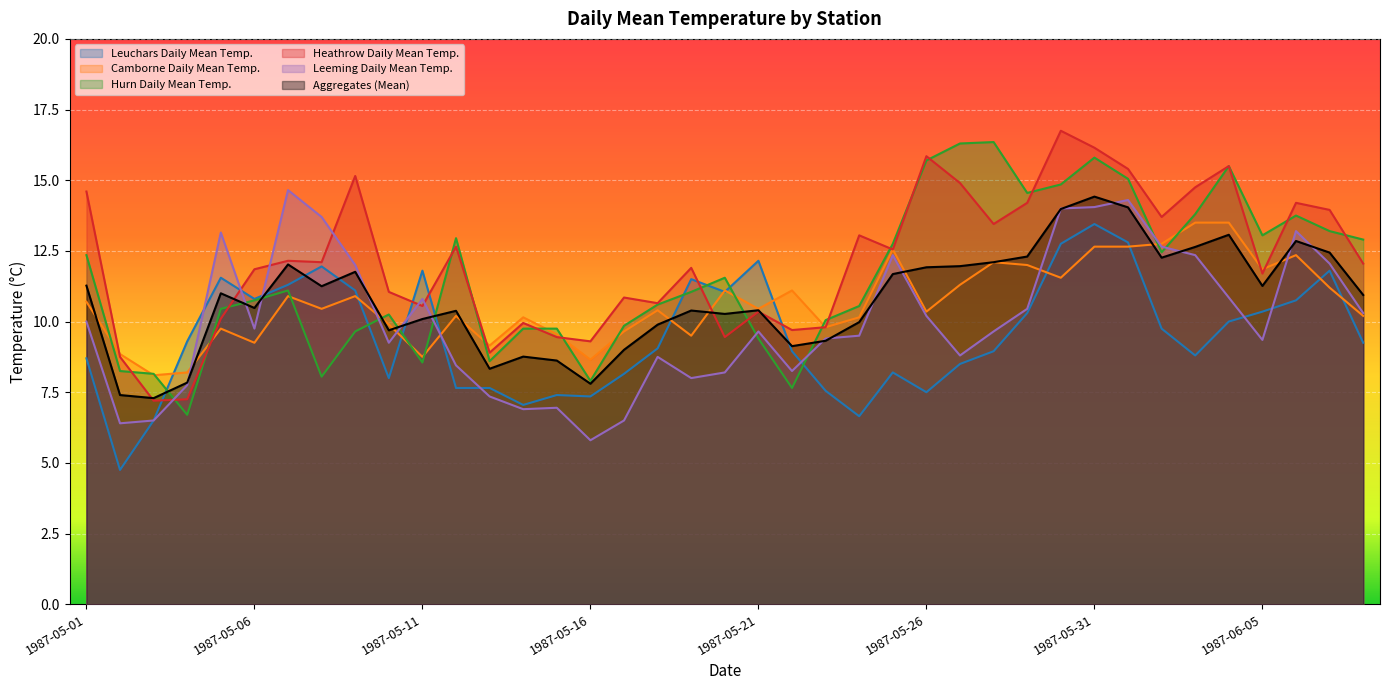

What are all the series names shown in the legend?

Leuchars Daily Mean Temp., Camborne Daily Mean Temp., Hurn Daily Mean Temp., Heathrow Daily Mean Temp., Leeming Daily Mean Temp., Aggregates (Mean)